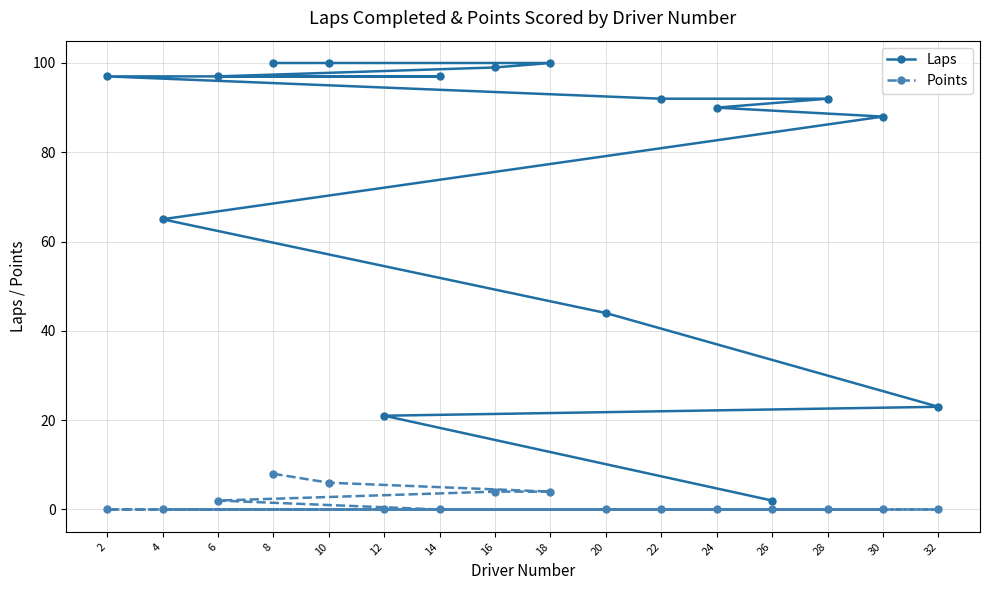

Which series changed the most between 28 and 30?

Laps